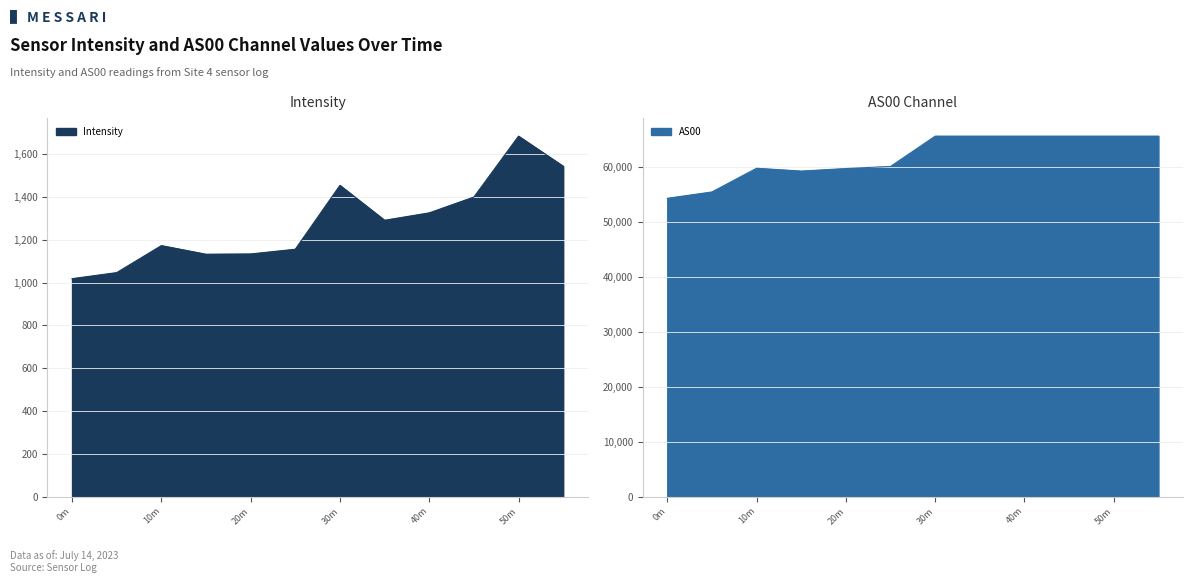

At which label is Intensity closest to 1351?

40m